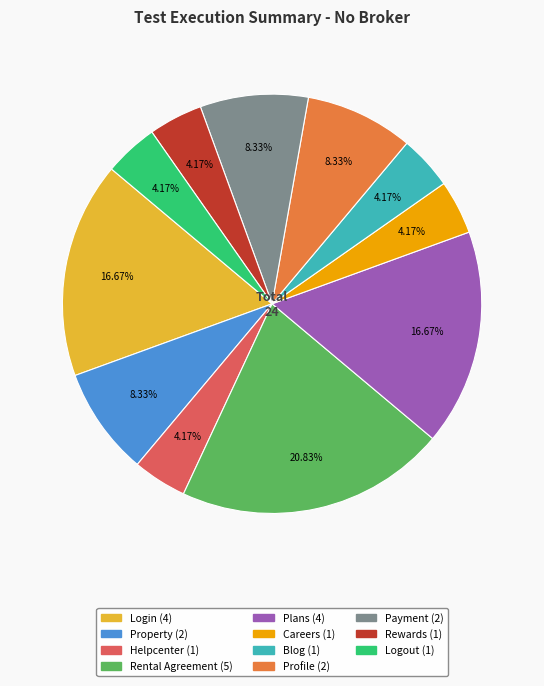

What percentage do Plans and Property together represent?

25.0%